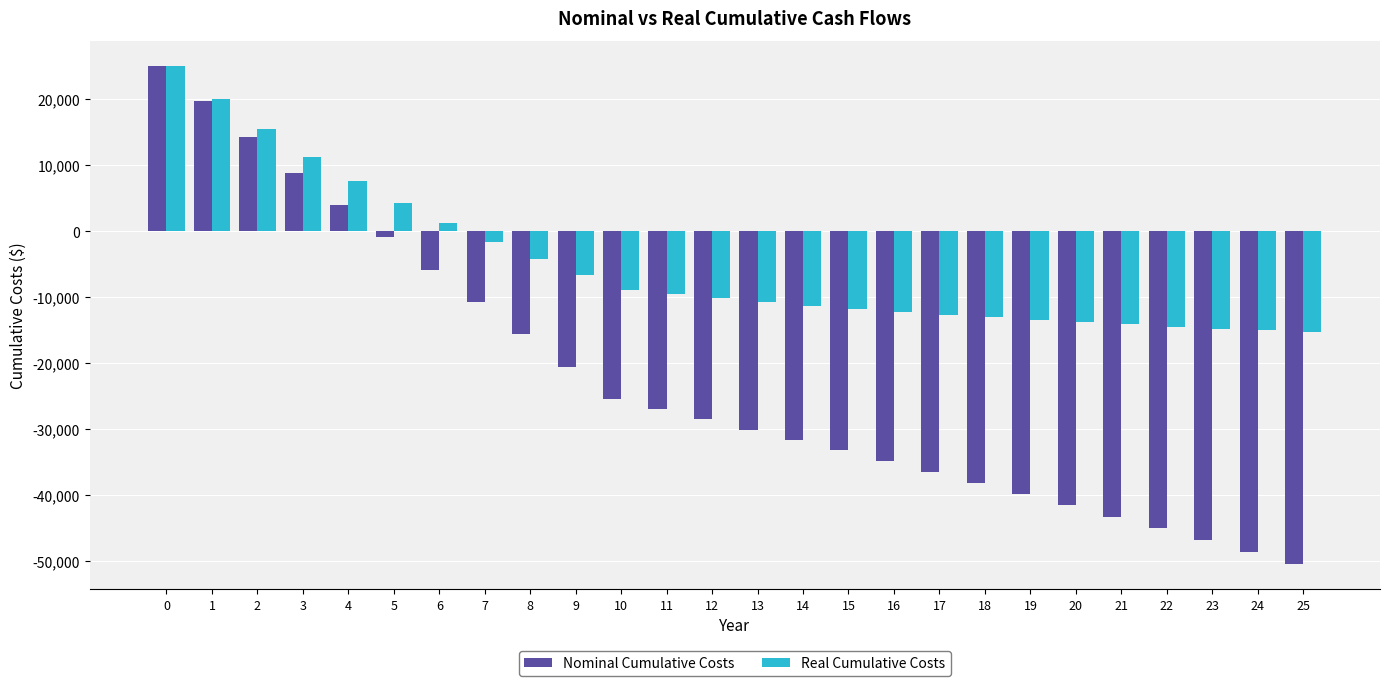

Which series has the largest total across all categories?

Real Cumulative Costs